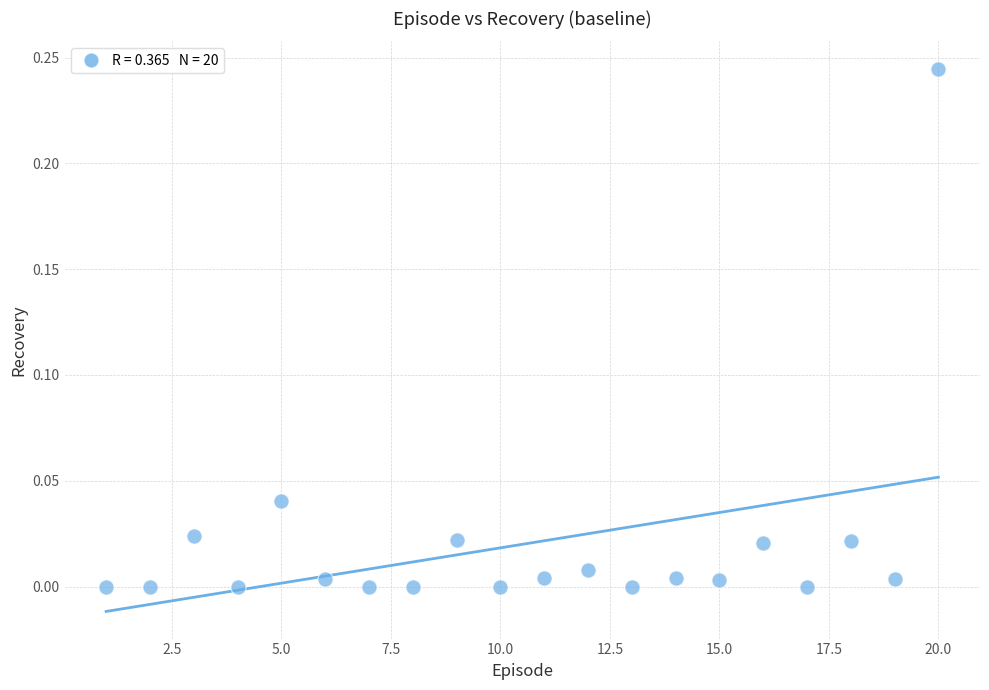

What is the range of X values (max minus min)?

19.0